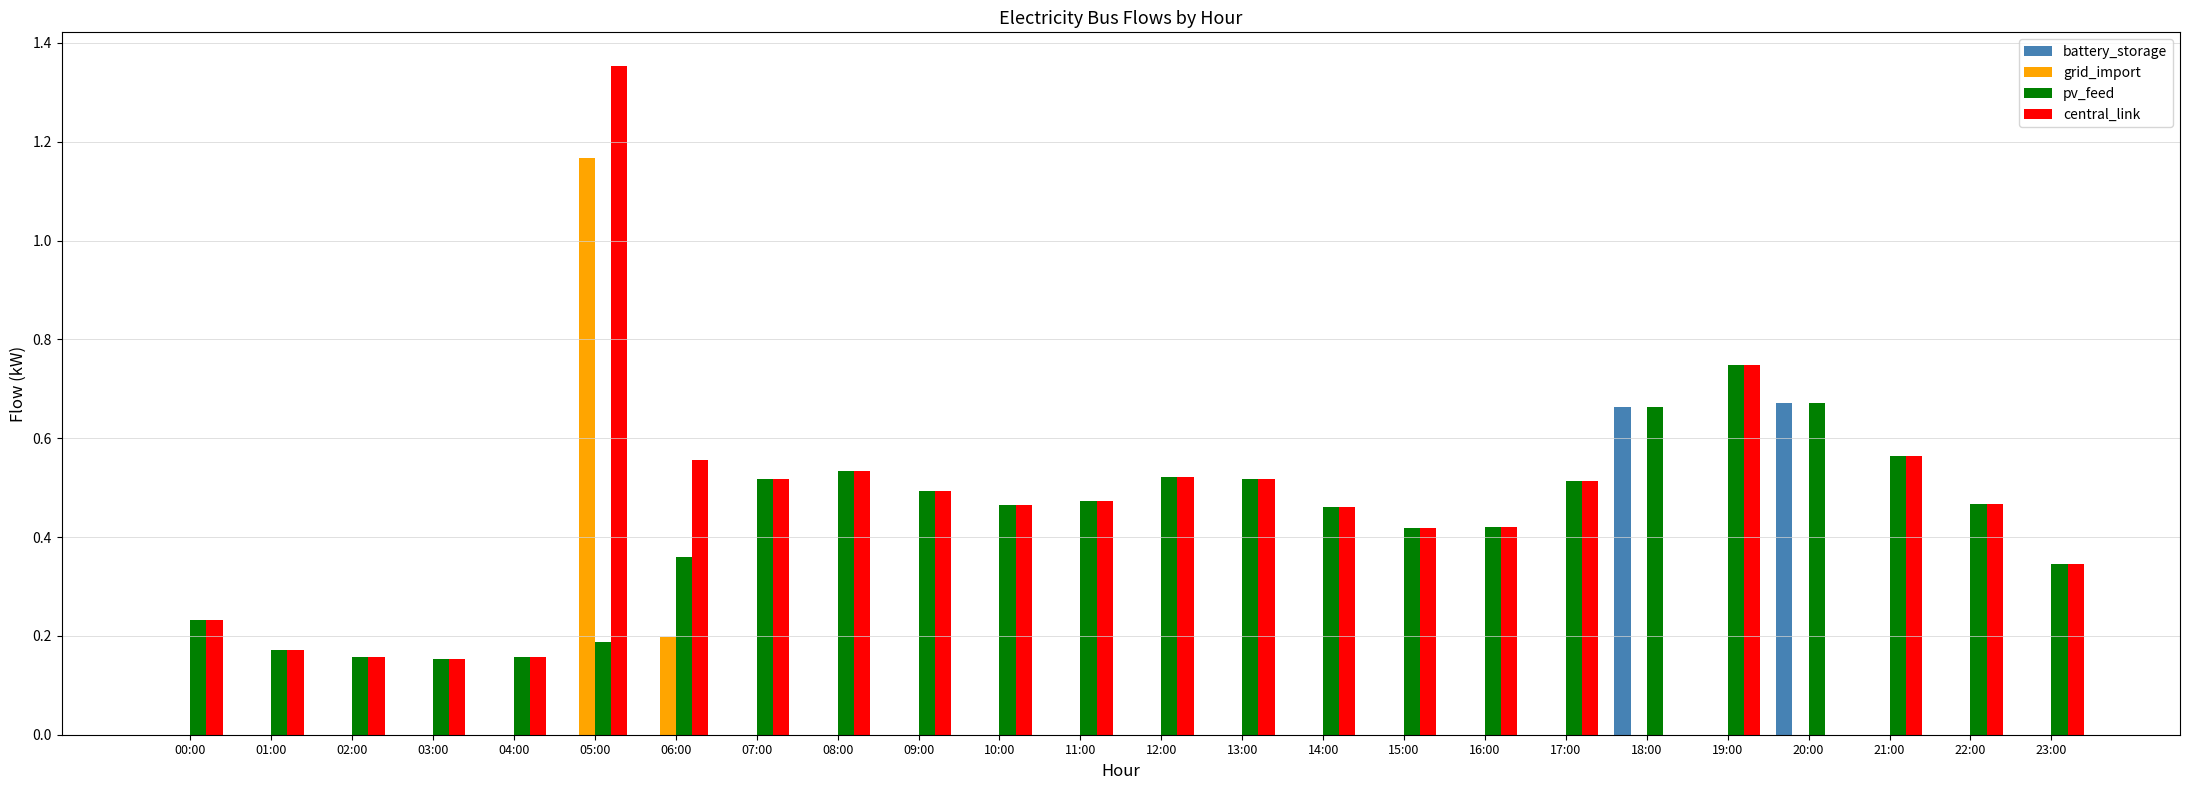

Which category has the highest value across all series?

05:00